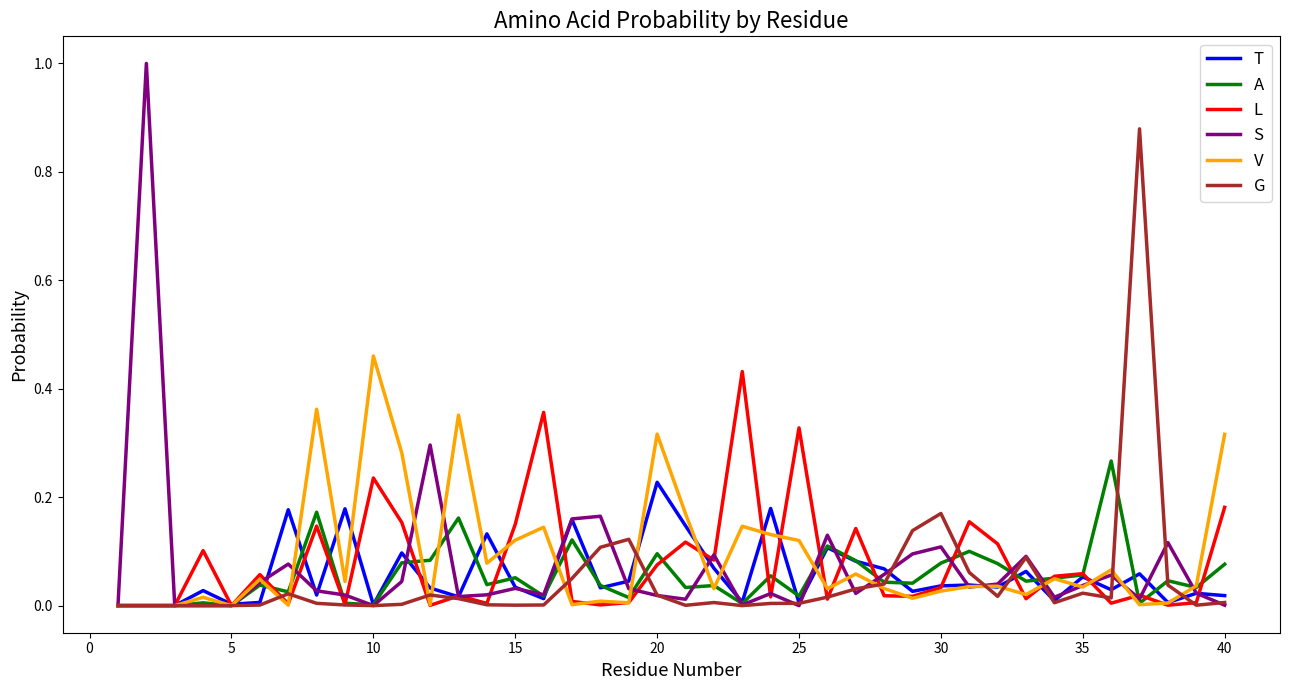

Which series has the widest spread of values?

S